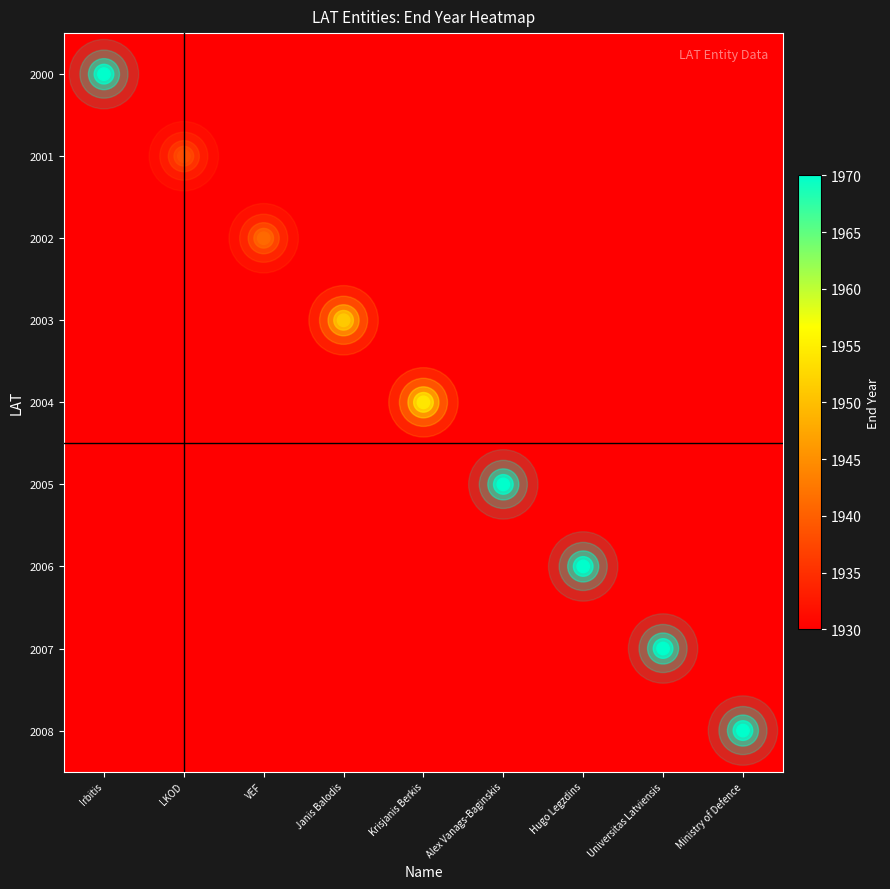

What is the difference between the highest and lowest values at Alex Vanags-Baginskis?

1965.0